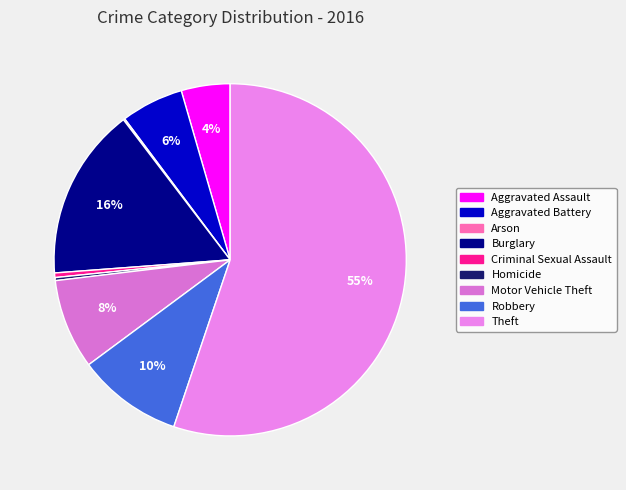

Which slice is the largest?

Theft